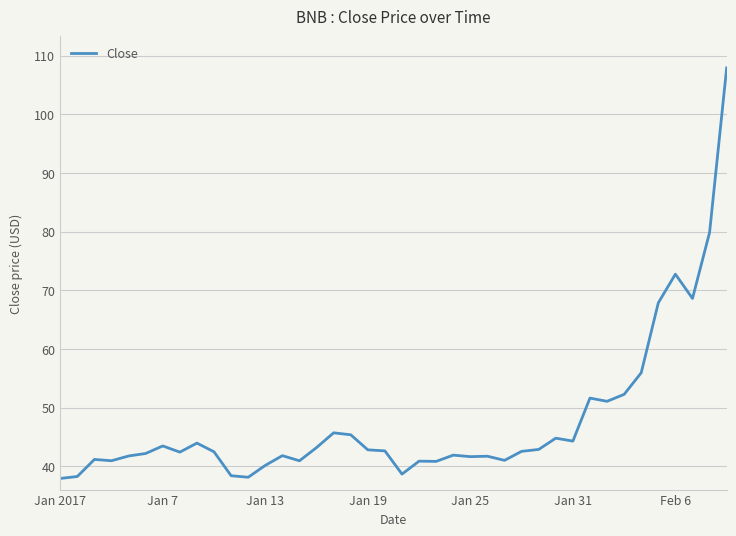

What is the maximum value shown in the chart?

107.9